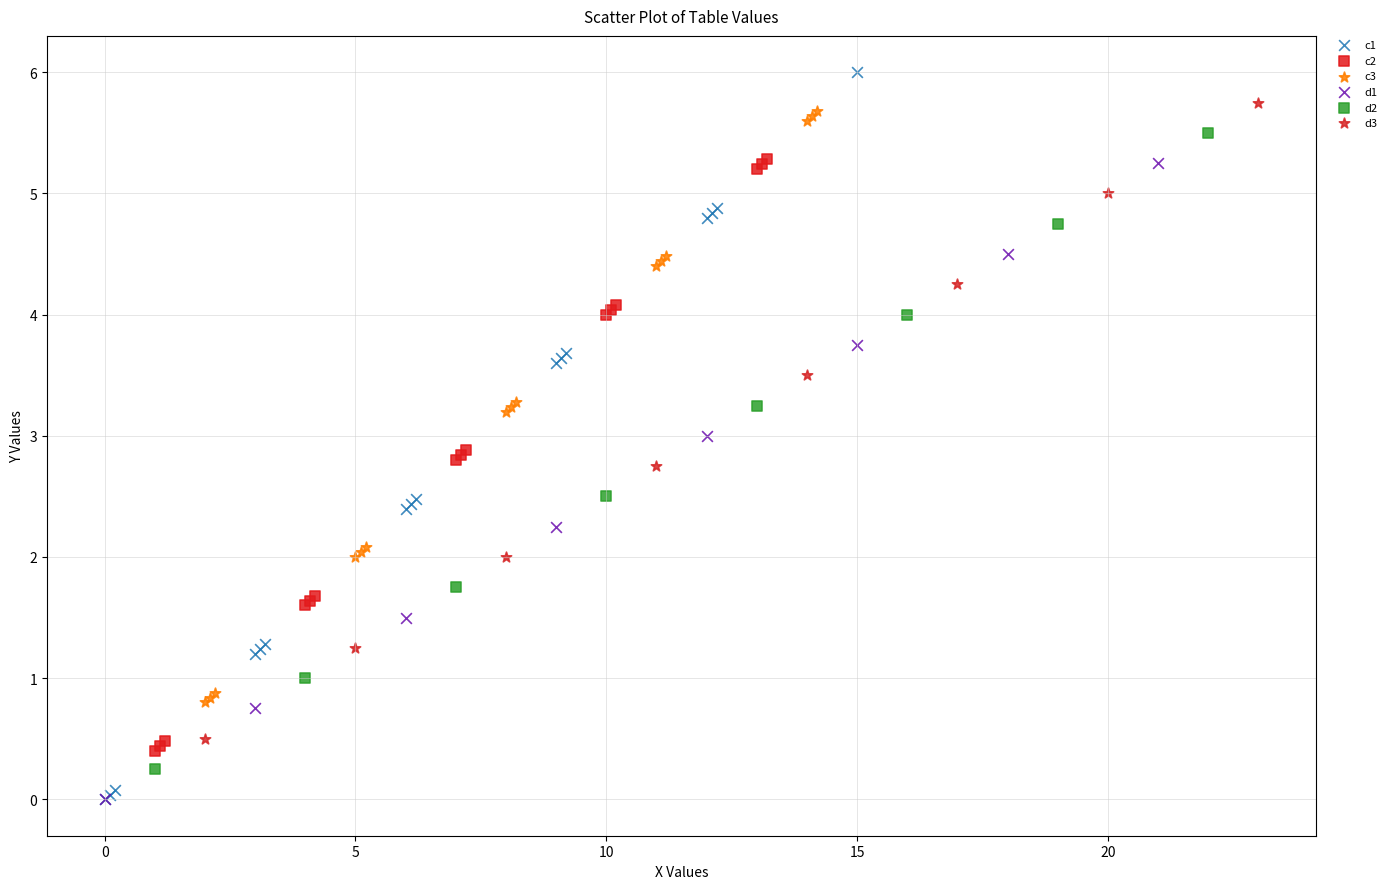

Which series has the largest Y range (max minus min)?

c1